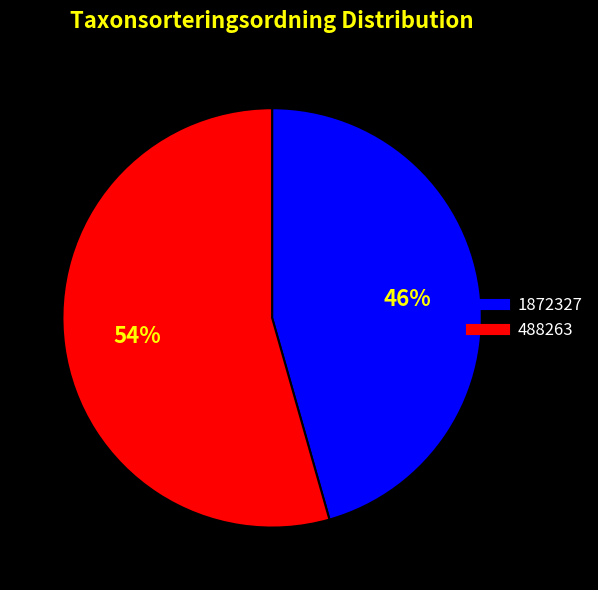

The 1872327 slice represents 53% of the pie. True or false?

False